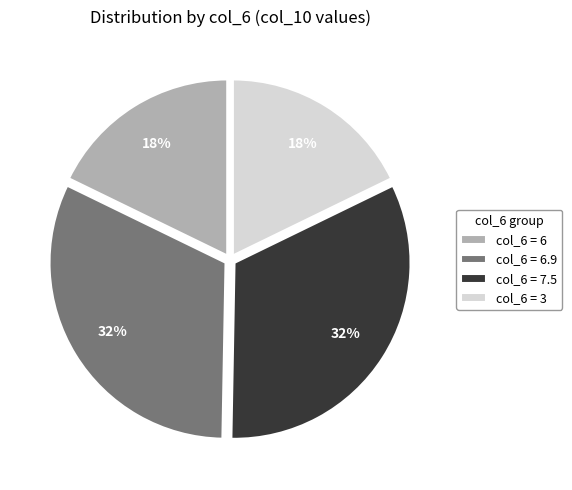

How many slices are in this pie chart?

4